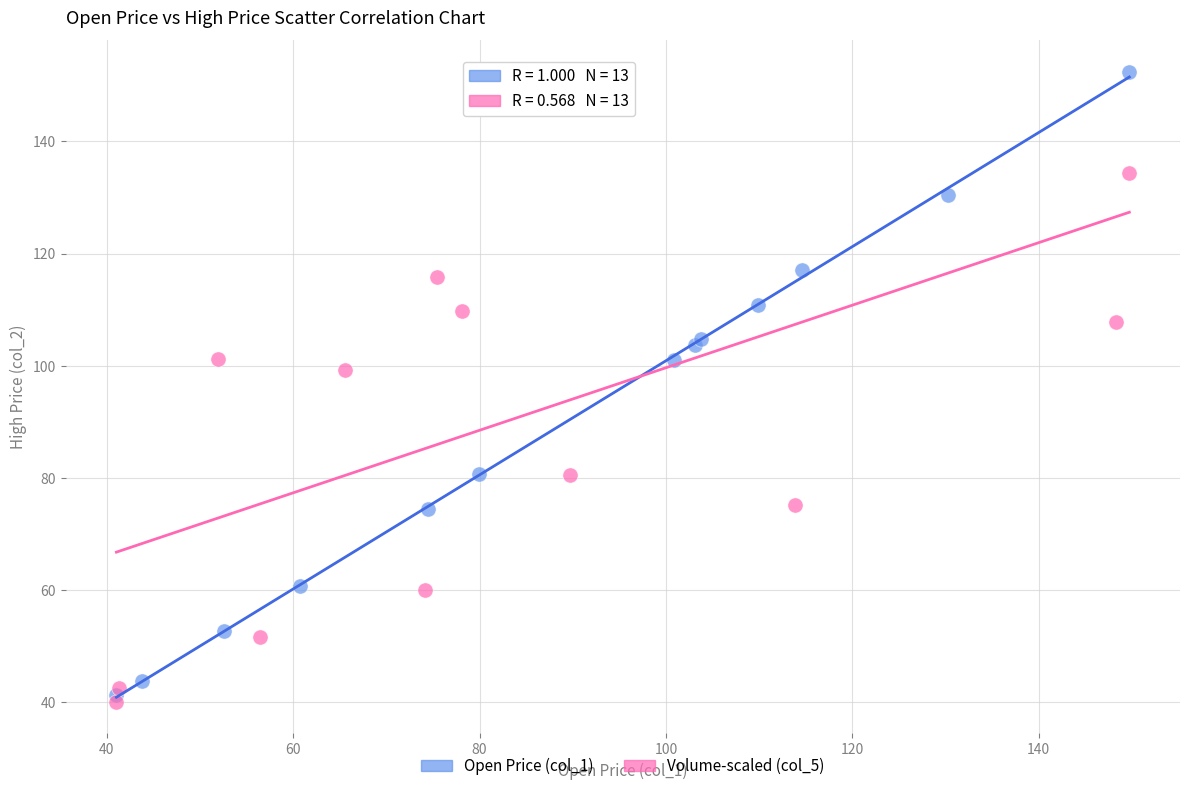

Which series has the largest Y range (max minus min)?

Volume-scaled (col_5)